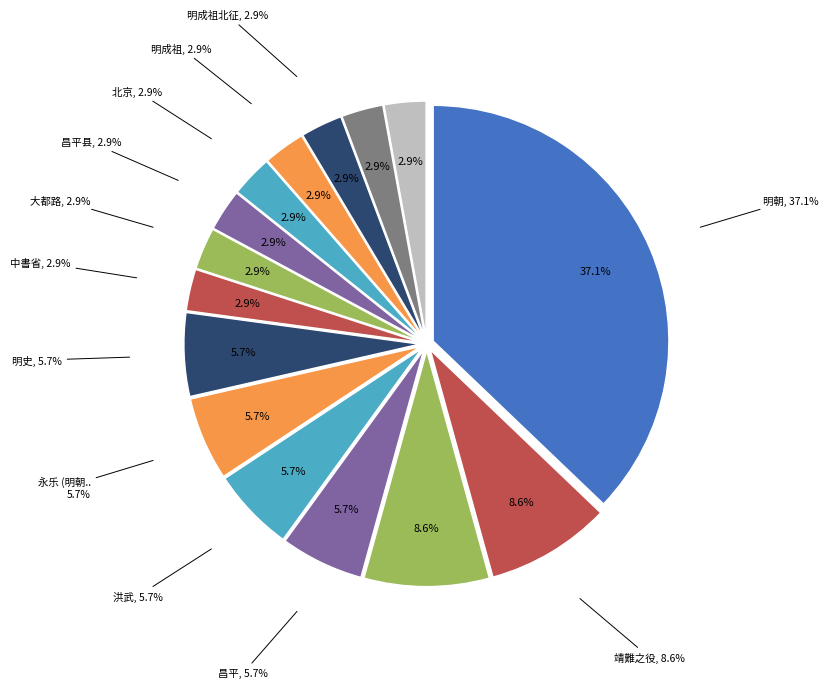

Count the number of slices in the pie.

15